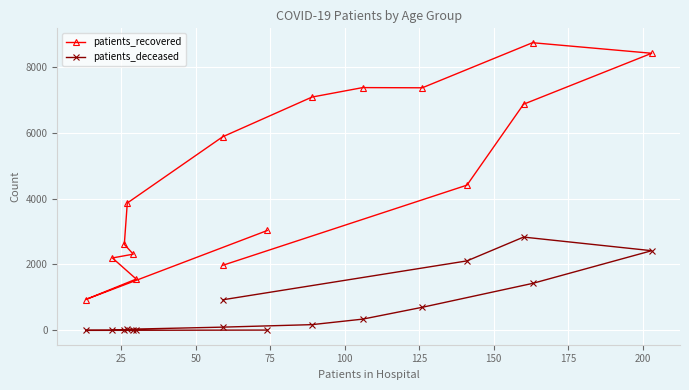

True or false: patients_recovered has more than 1 interior local peaks.

True